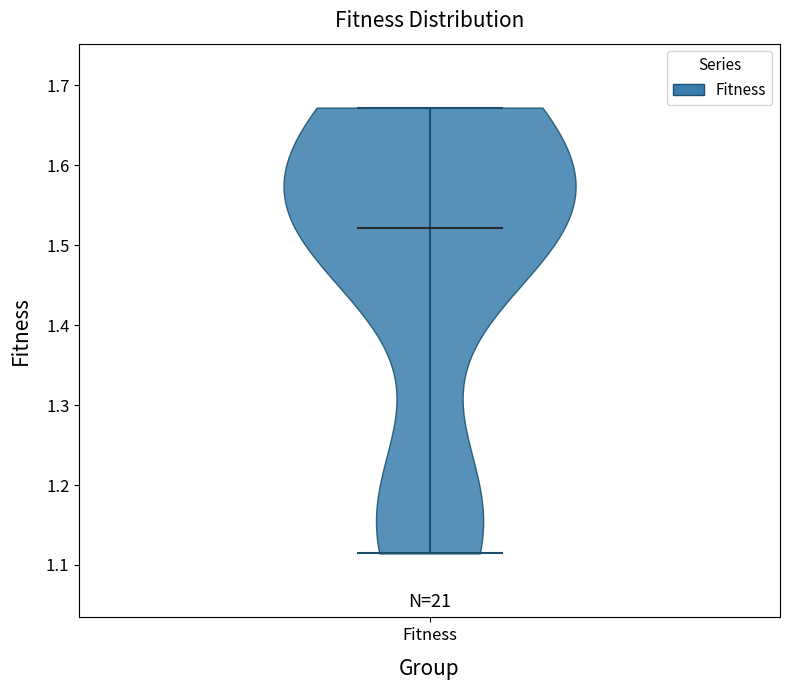

What is the lowest point the violin for Fitness reaches on the y-axis? The values are not printed on the chart, so give them approximately, as read against the axis.

1.11